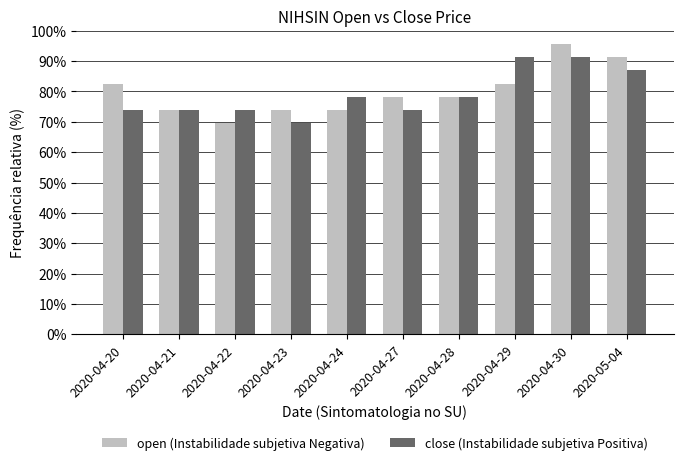

What is the spread (max minus min) of values at 2020-04-27?

4.3